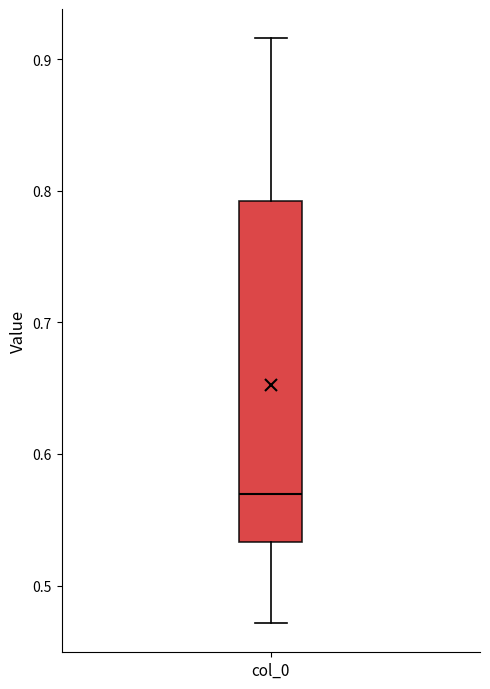

Where does the median line of the box for col_0 sit on the y-axis? The values are not printed on the chart, so give them approximately, as read against the axis.

0.57